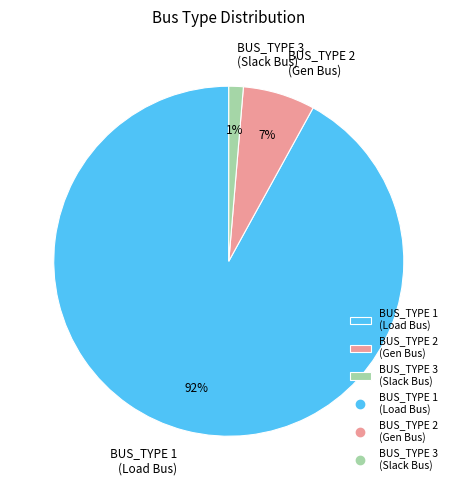

Rank the categories by value from highest to lowest.

BUS_TYPE 1 (Load Bus), BUS_TYPE 2 (Gen Bus), BUS_TYPE 3 (Slack Bus)